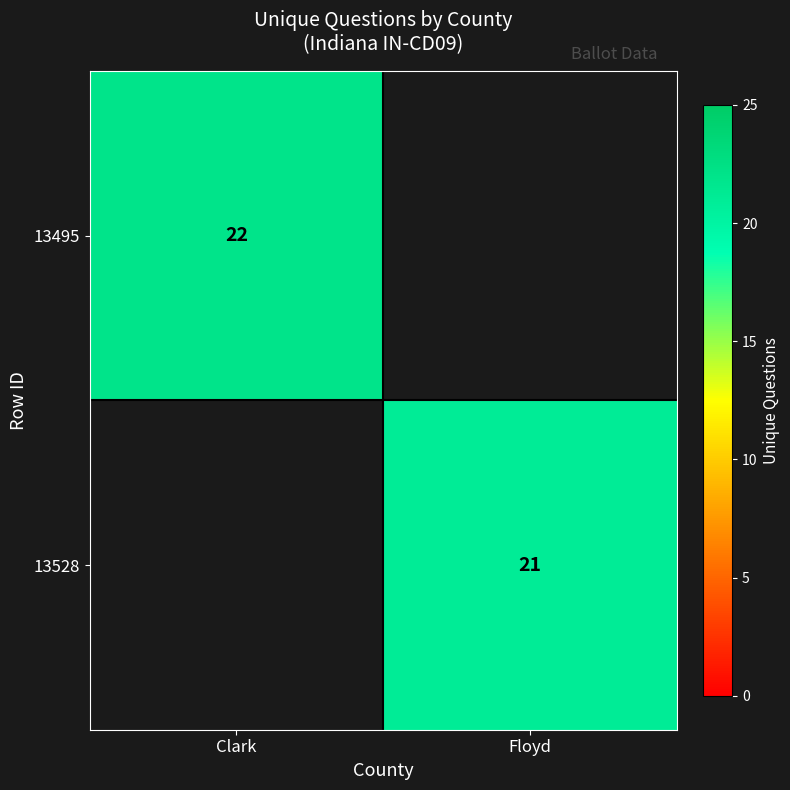

The value of 13528 at Floyd is 7. True or false?

False